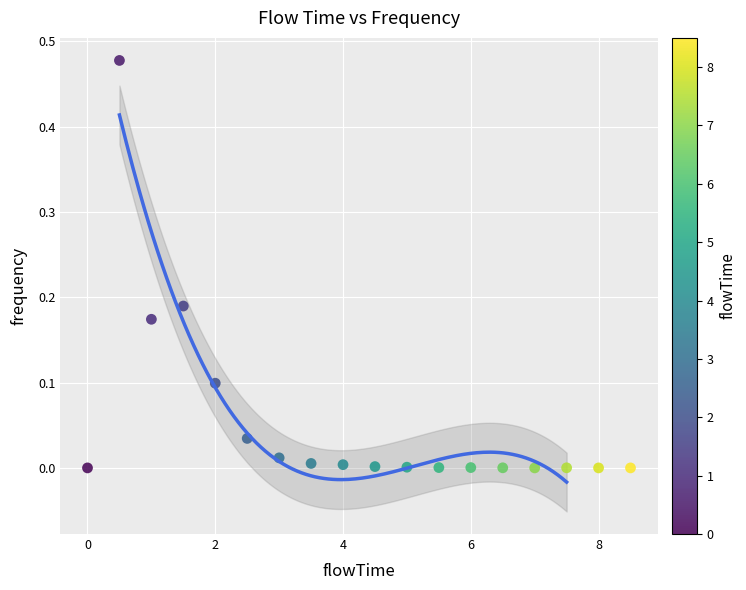

What is the range of X values (max minus min)?

8.5